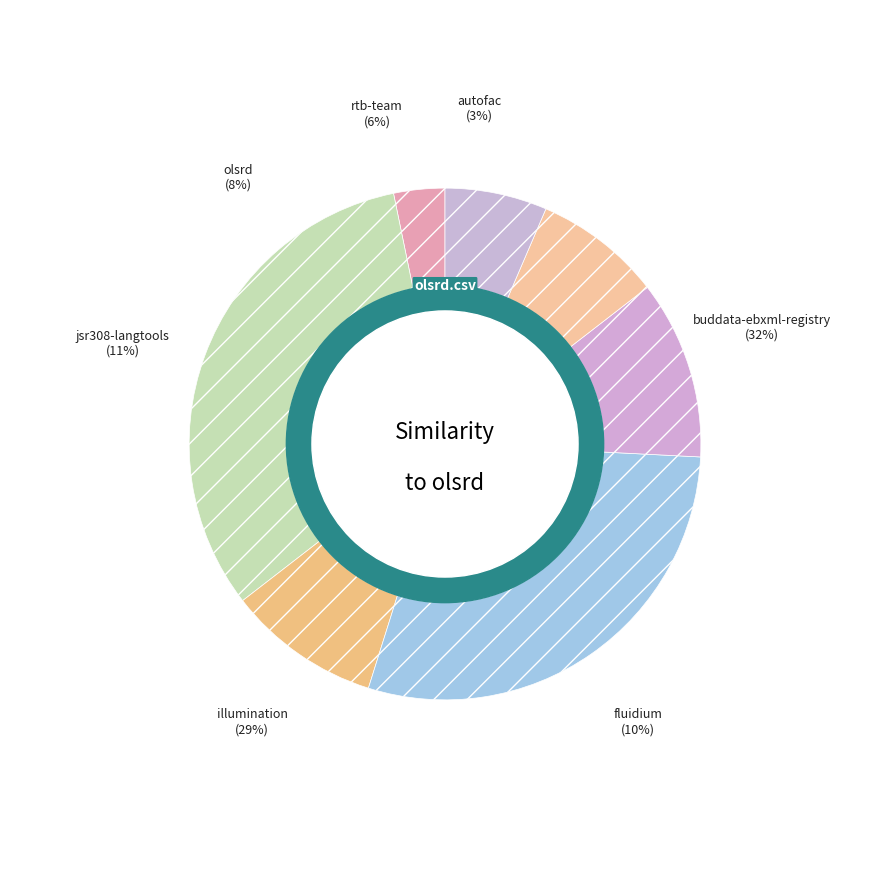

Count the number of slices in the pie.

9